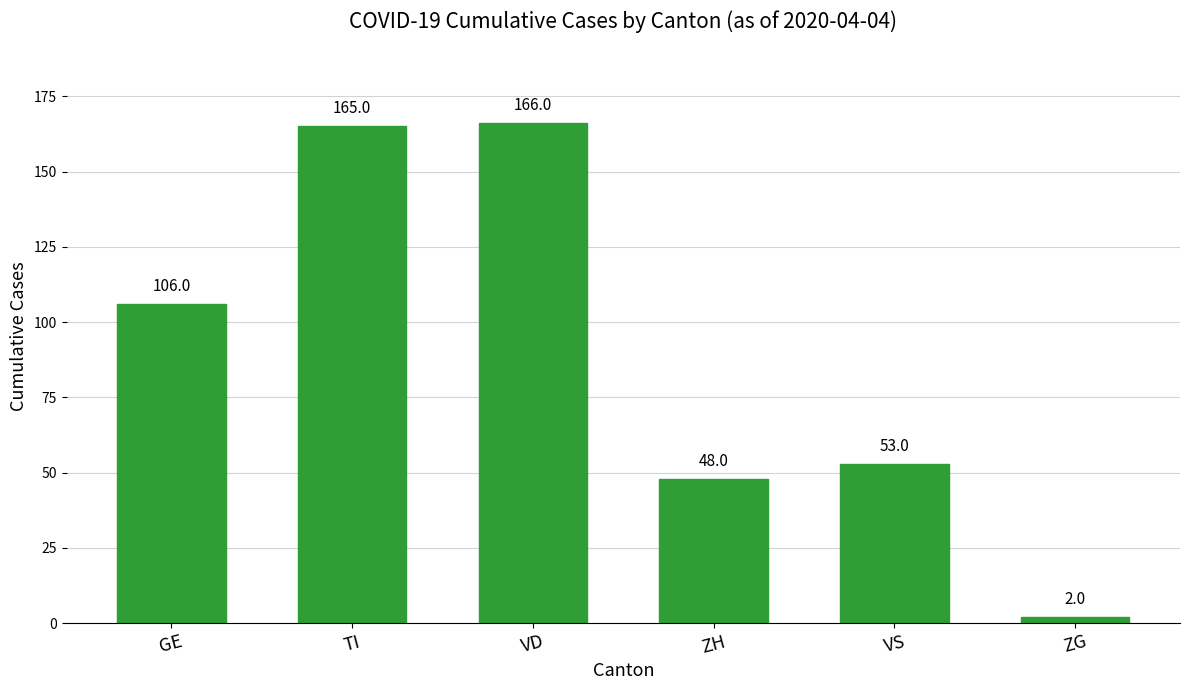

Is it true that the value at ZG is 2?

True